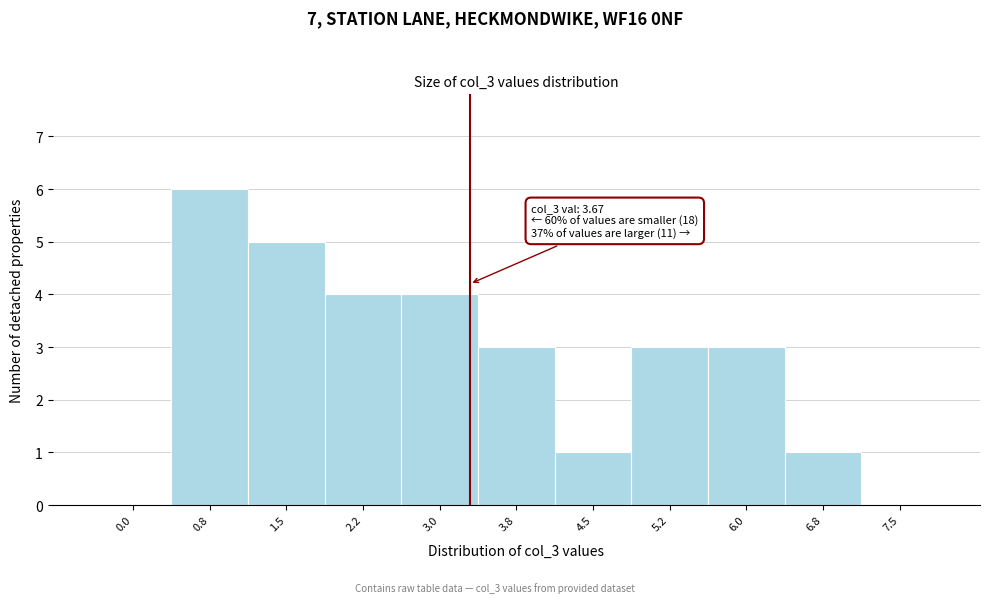

Reading right to left, transcribe all the data shown in this chart.

7.5=0	6.8=1	6.0=3	5.2=3	4.5=1	3.8=3	3.0=4	2.2=4	1.5=5	0.8=6	0.0=0